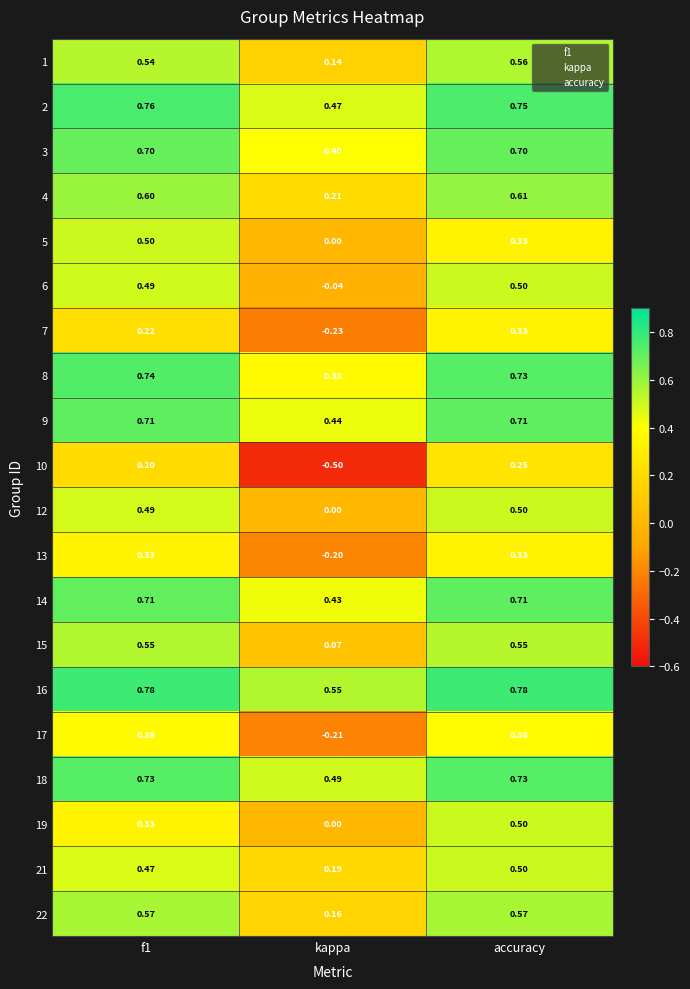

Which category has the lowest value across all series?

kappa